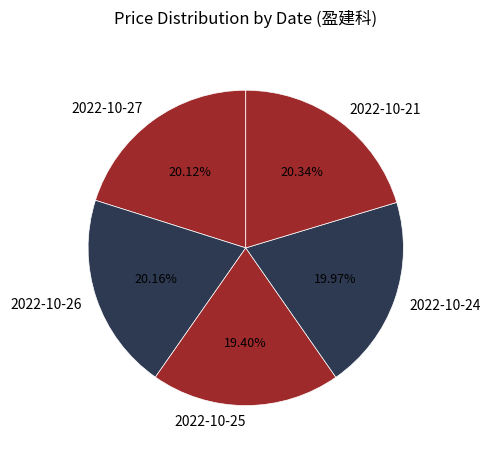

Does 2022-10-24 represent more than half of the total?

No